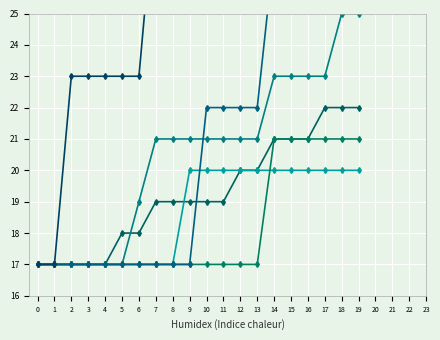

What is the total value across all series at 17?

159